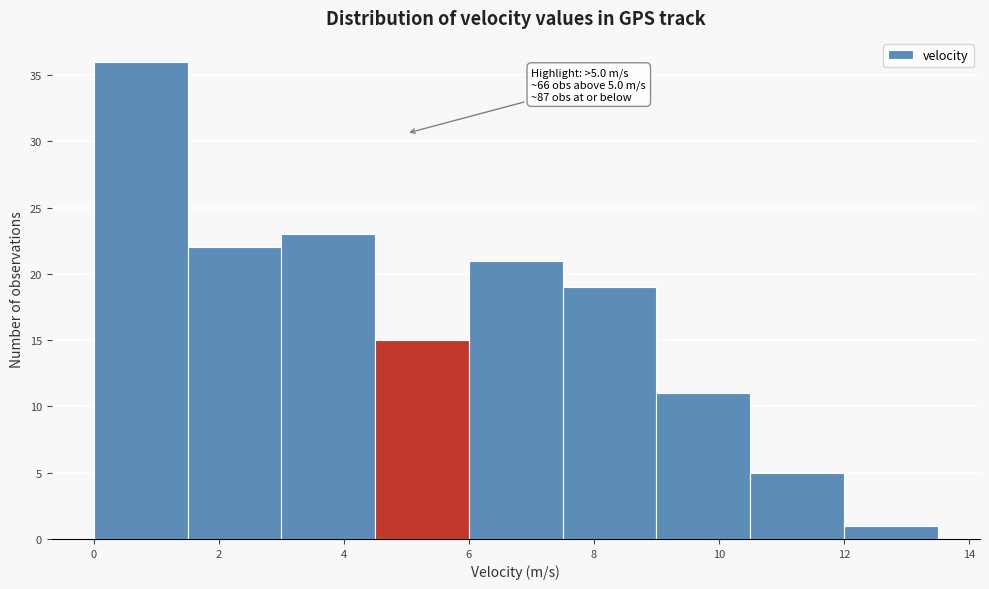

Which range on the x-axis has the tallest bar?

0.0 to 1.5